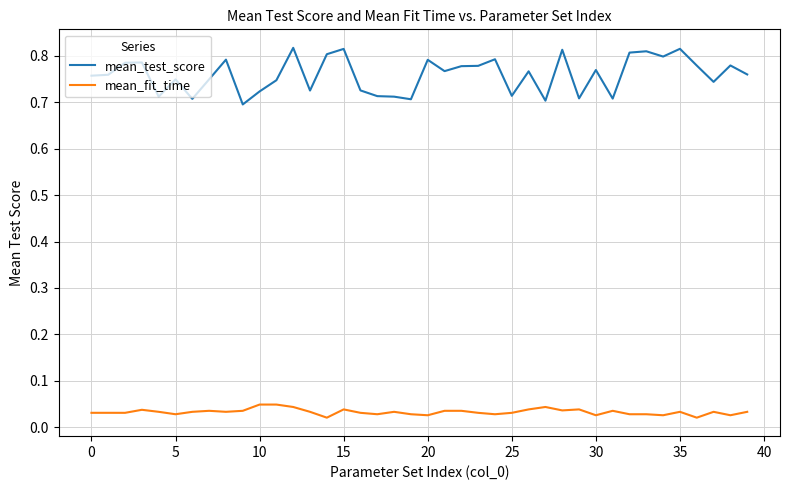

What are all the series names shown in the legend?

mean_test_score, mean_fit_time